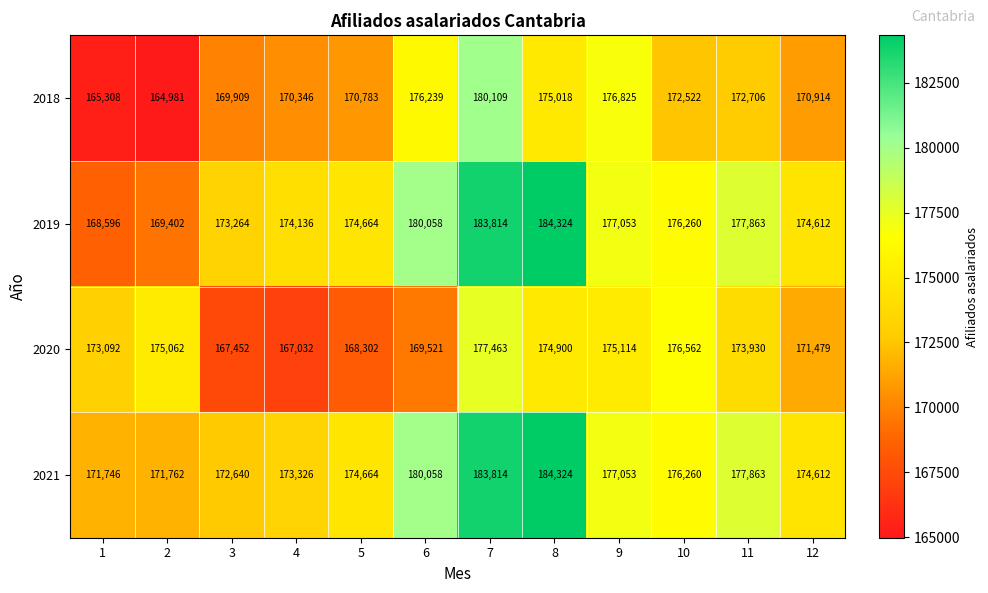

Which category has the highest value in the 2018 series?

7